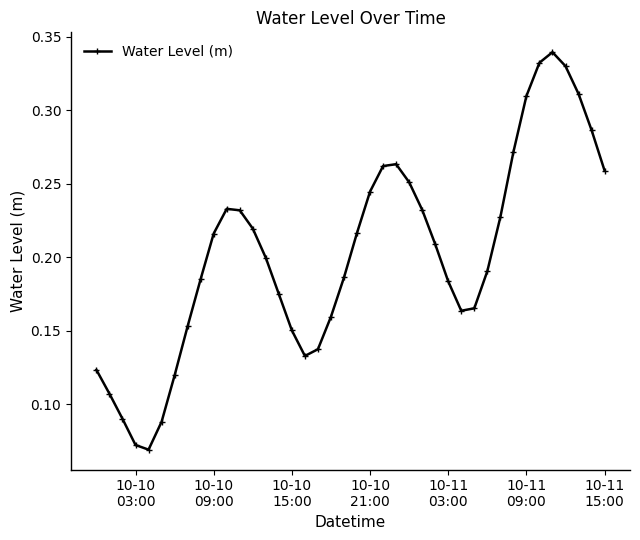

How many interior local peaks (higher than both neighbors) does the data have?

3